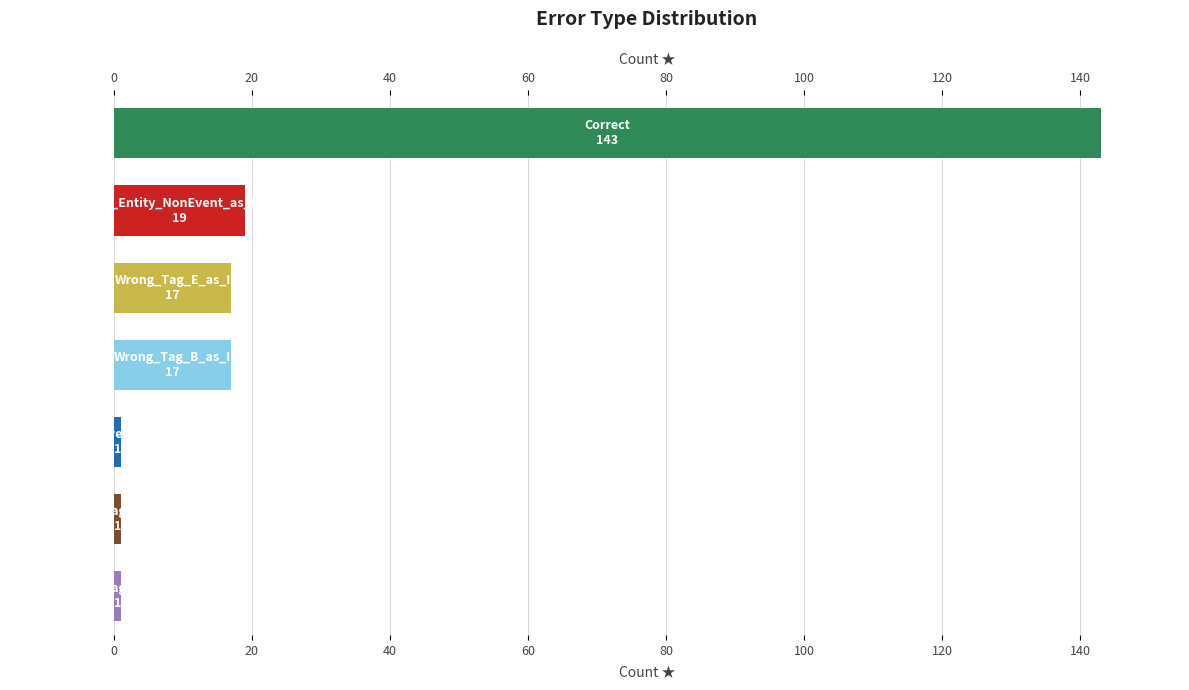

What is the difference between the values at 0 and 40?

126